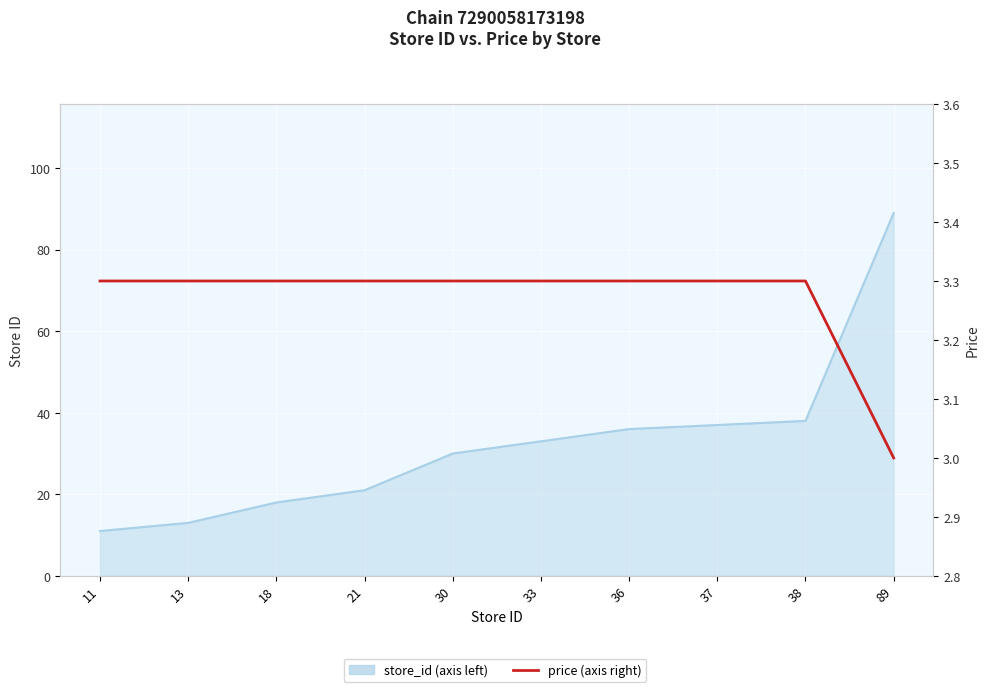

The value of store_id at 33 is 33.0. True or false?

True